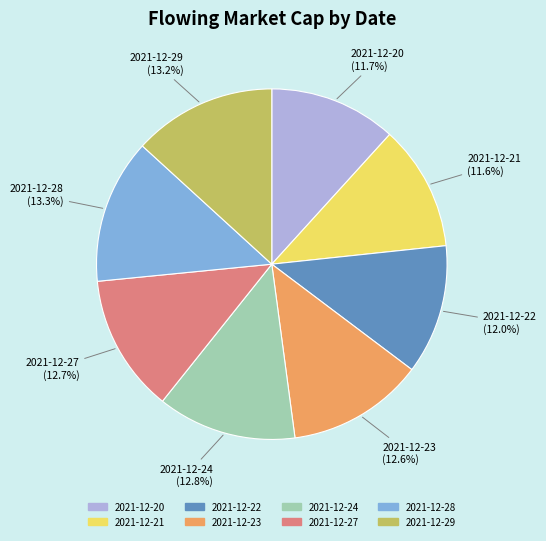

To the nearest percent, what is the difference between the largest and smallest slice percentages?

2%